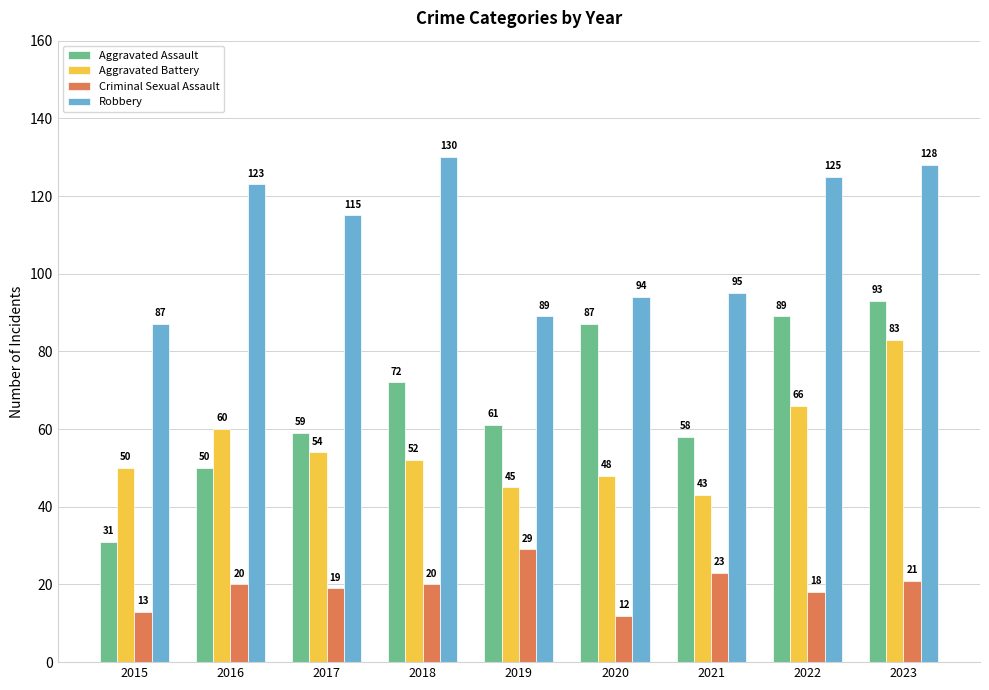

What is the value of the Robbery bar at the 9th from the left?

128